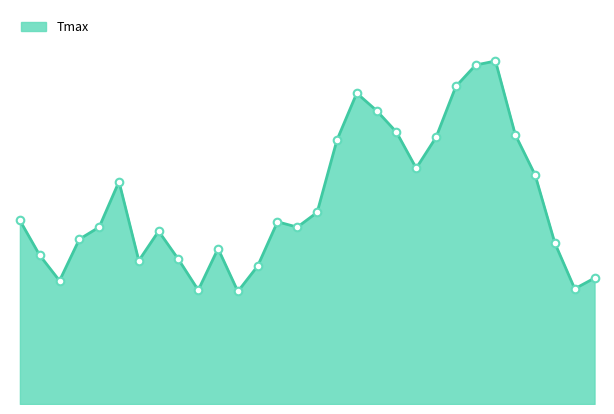

Does the chart have visible grid lines?

No